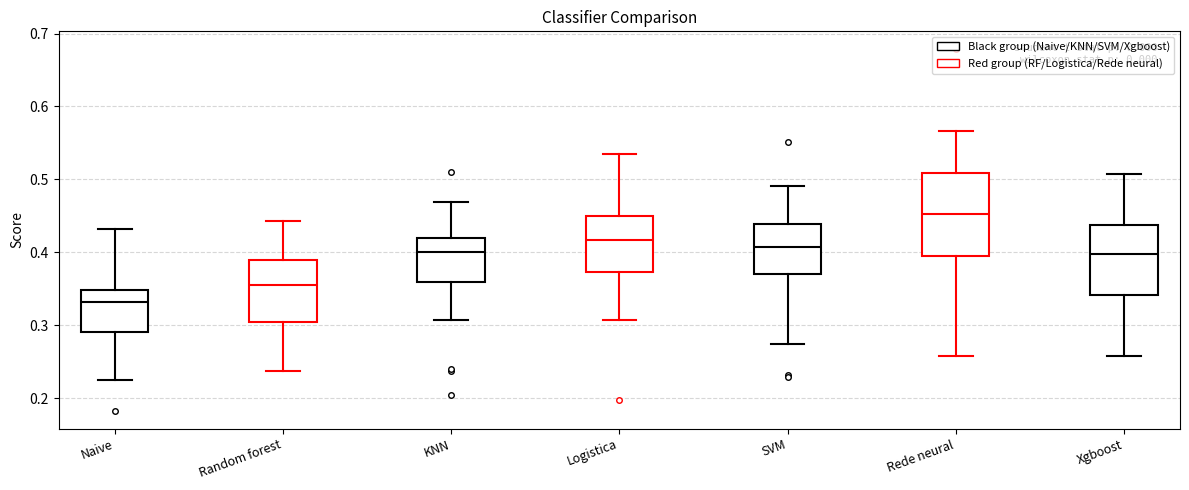

Comparing the boxes themselves (not the whiskers), which one is the tallest?

Rede neural